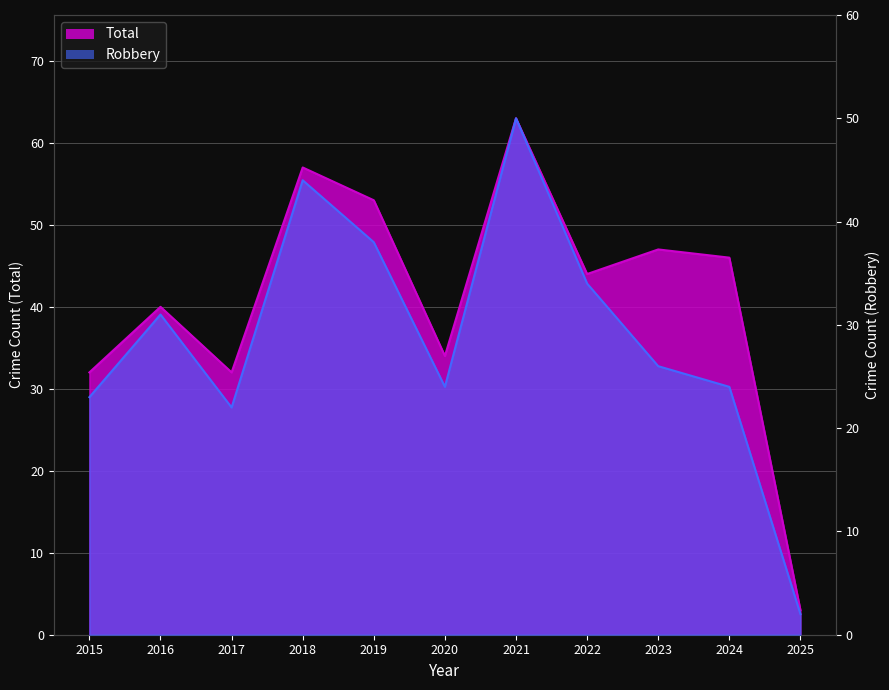

Rank the series by their average value, from highest to lowest.

Total, Robbery